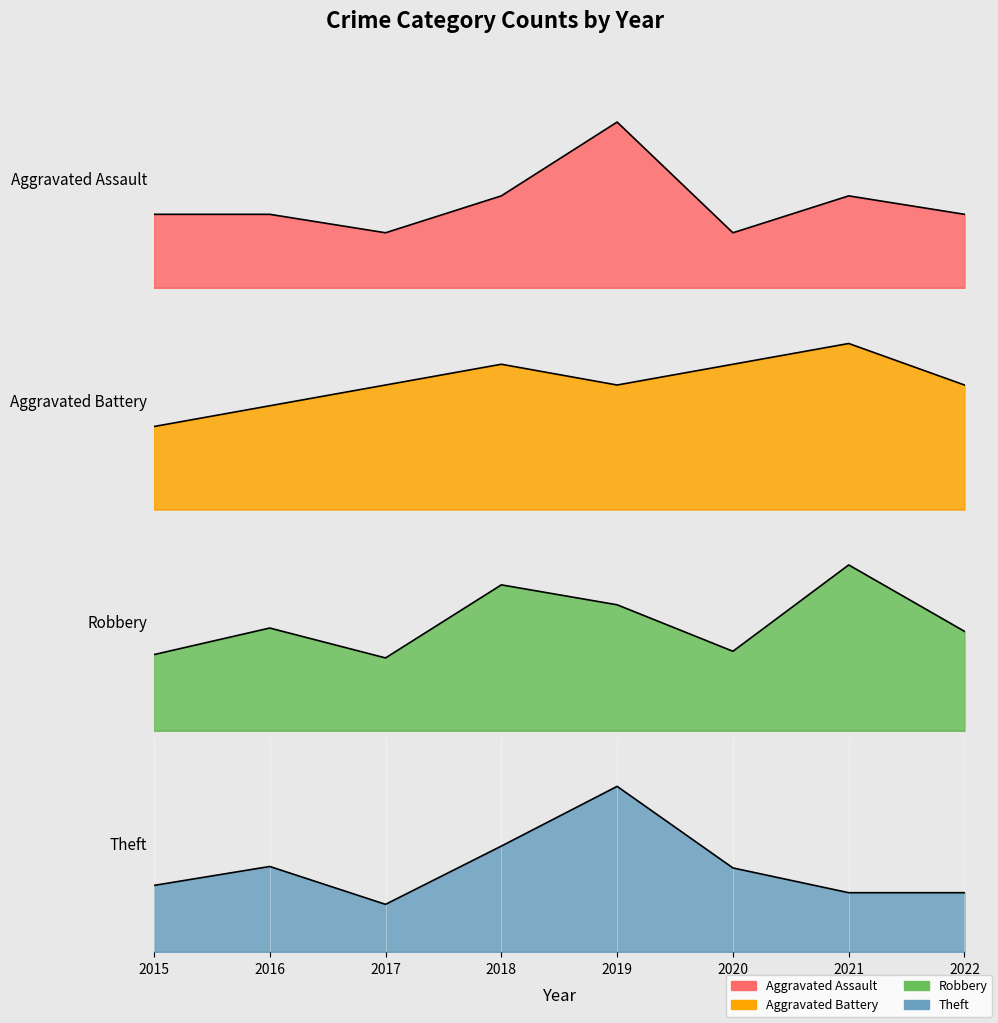

Rank the series by their maximum value, from highest to lowest.

Theft, Robbery, Aggravated Assault, Aggravated Battery